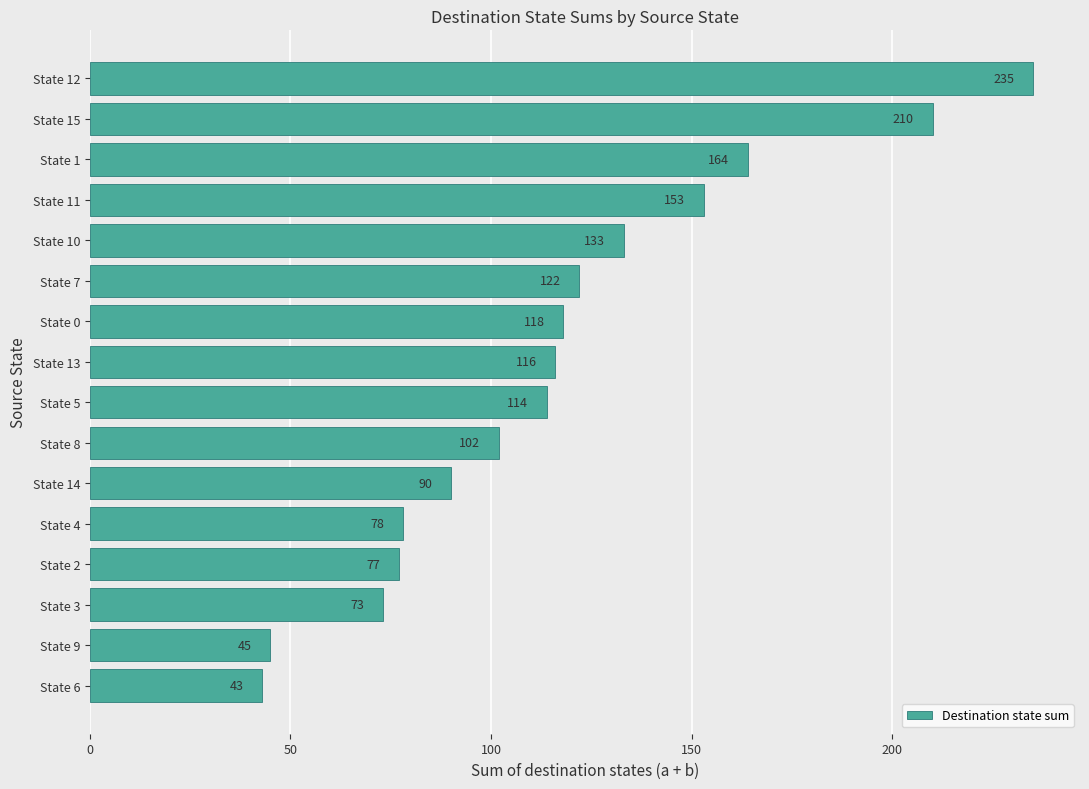

What is the minimum value shown in the chart?

43